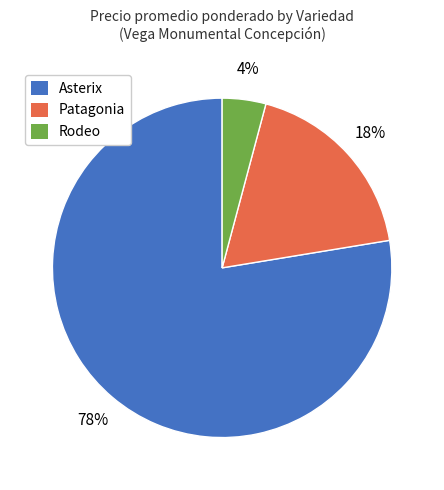

Between Asterix and Patagonia, which is larger?

Asterix